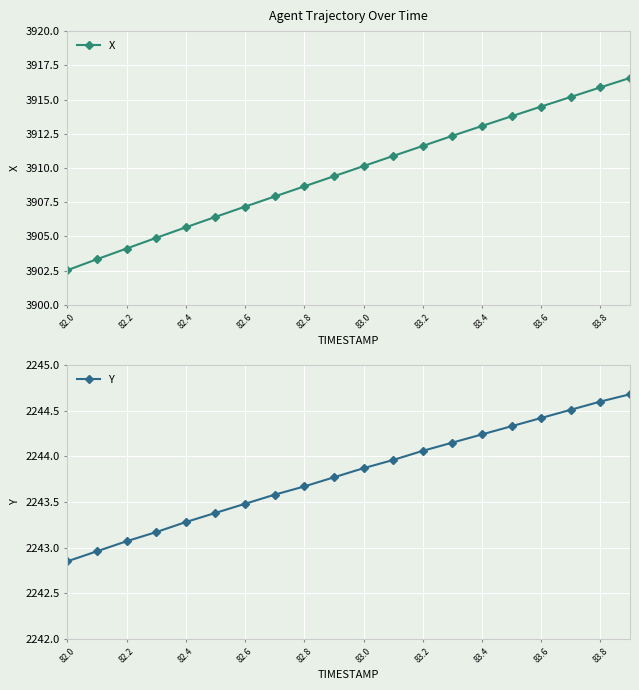

How many lines are shown in the chart?

2